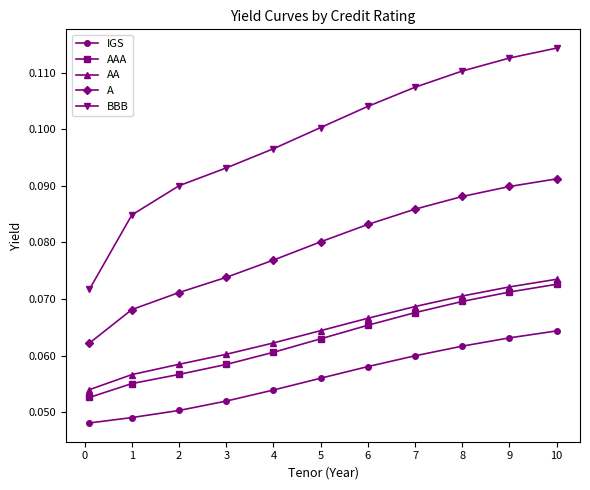

Count the IGS values in the range 0 to 1.

11